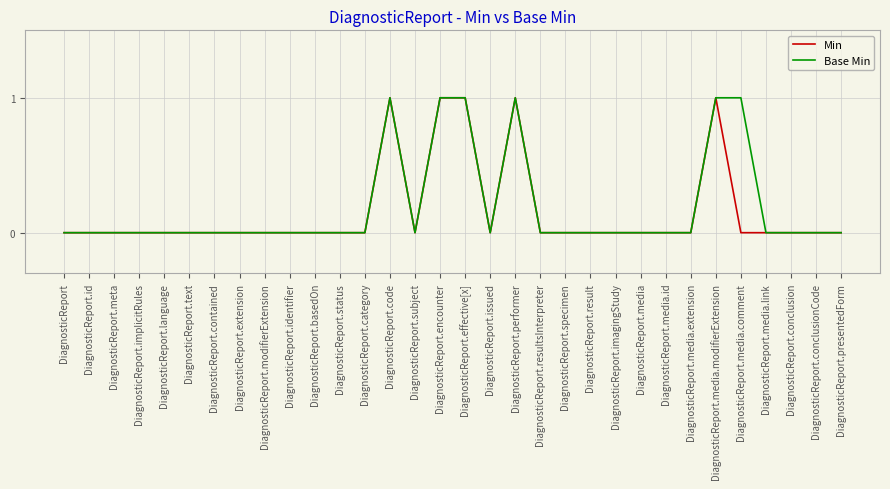

What is the difference between the maximum and second lowest values in the Base Min series?

1